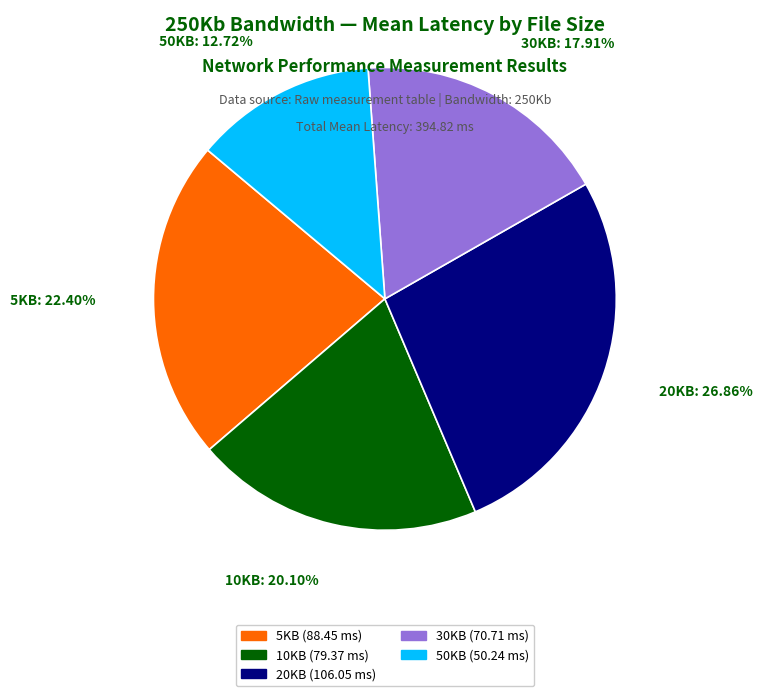

Rank the categories by value from lowest to highest.

50KB, 30KB, 10KB, 5KB, 20KB